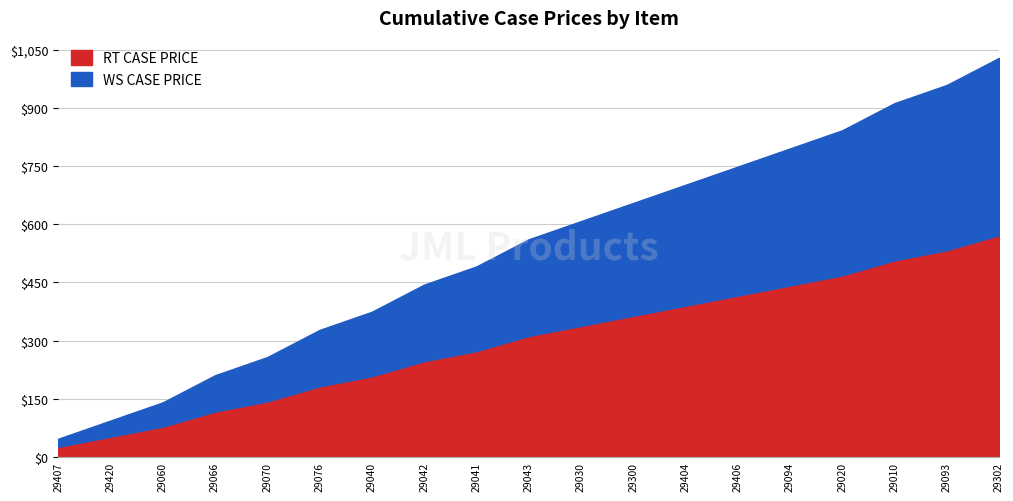

What is the total value across all series at 29406?

748.5